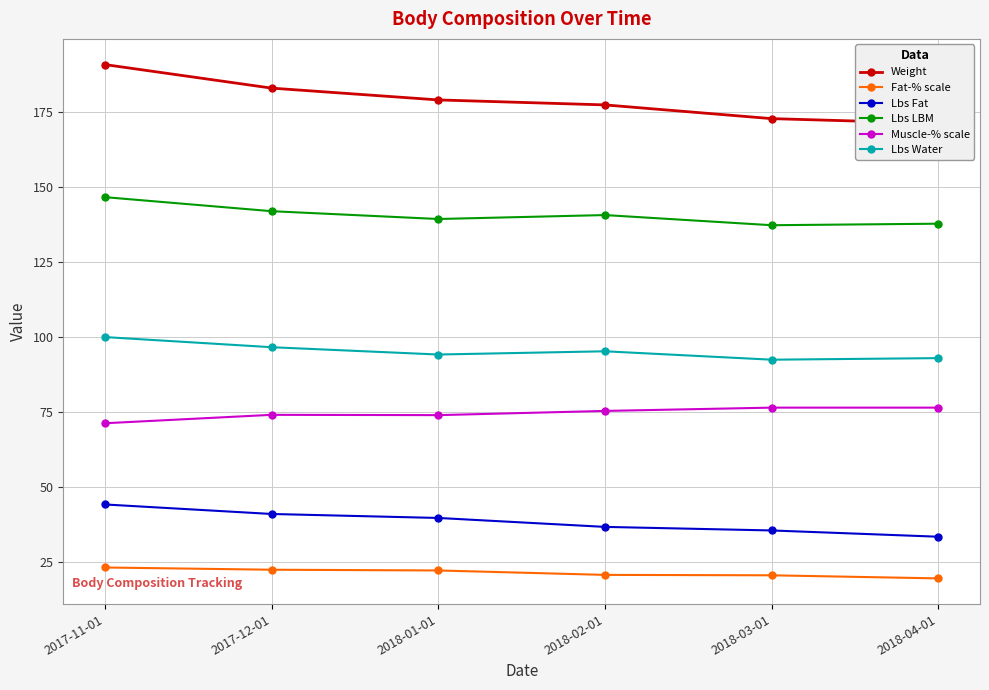

Which category has the lowest value across all series?

2018-04-01